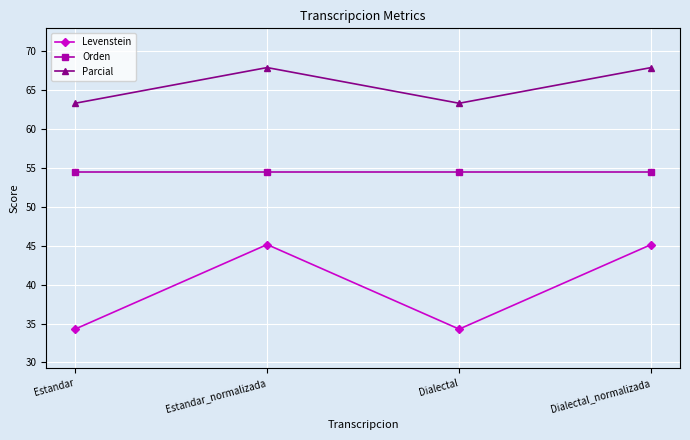

Rank the series by their maximum value, from highest to lowest.

Parcial, Orden, Levenstein